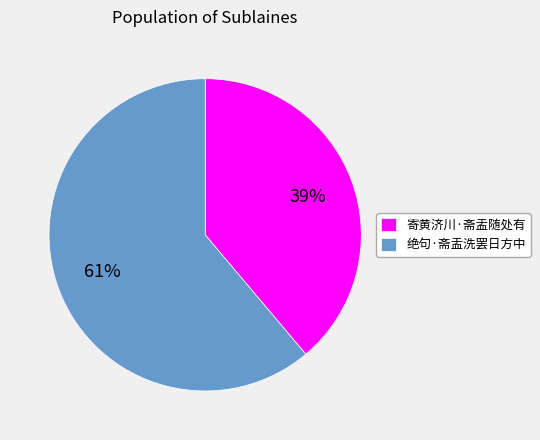

How many segments does this pie chart have?

2